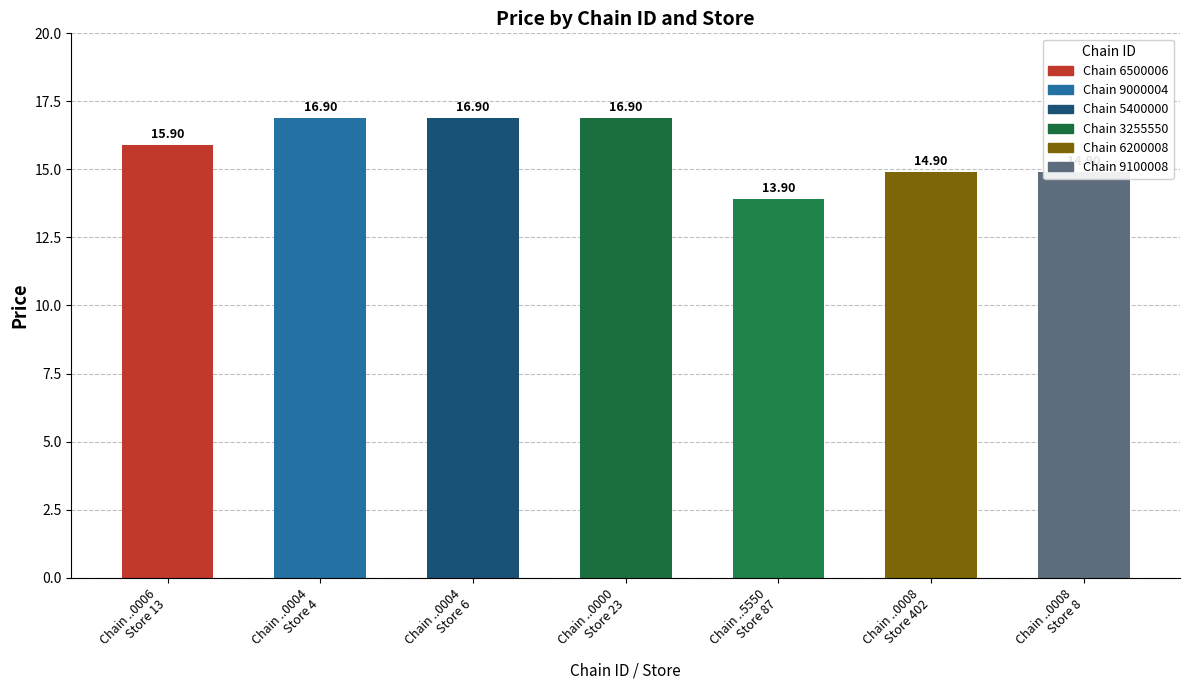

What is the change in value from Chain ..5550
Store 87 to Chain ..0008
Store 8?

+1.0